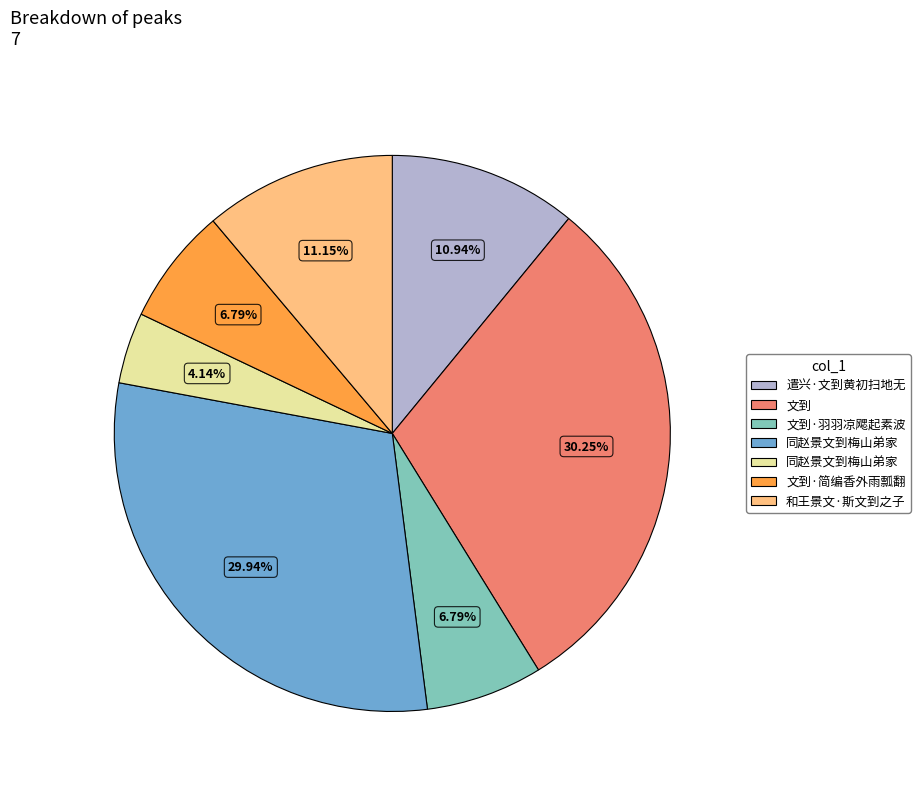

Is there a majority slice in this chart?

No